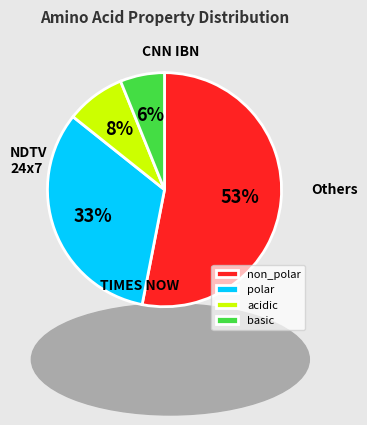

How many segments does this pie chart have?

4